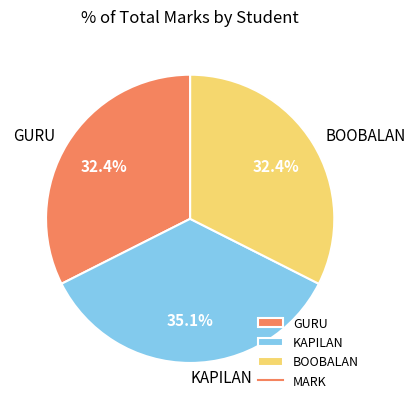

Between GURU and KAPILAN, which is larger?

KAPILAN